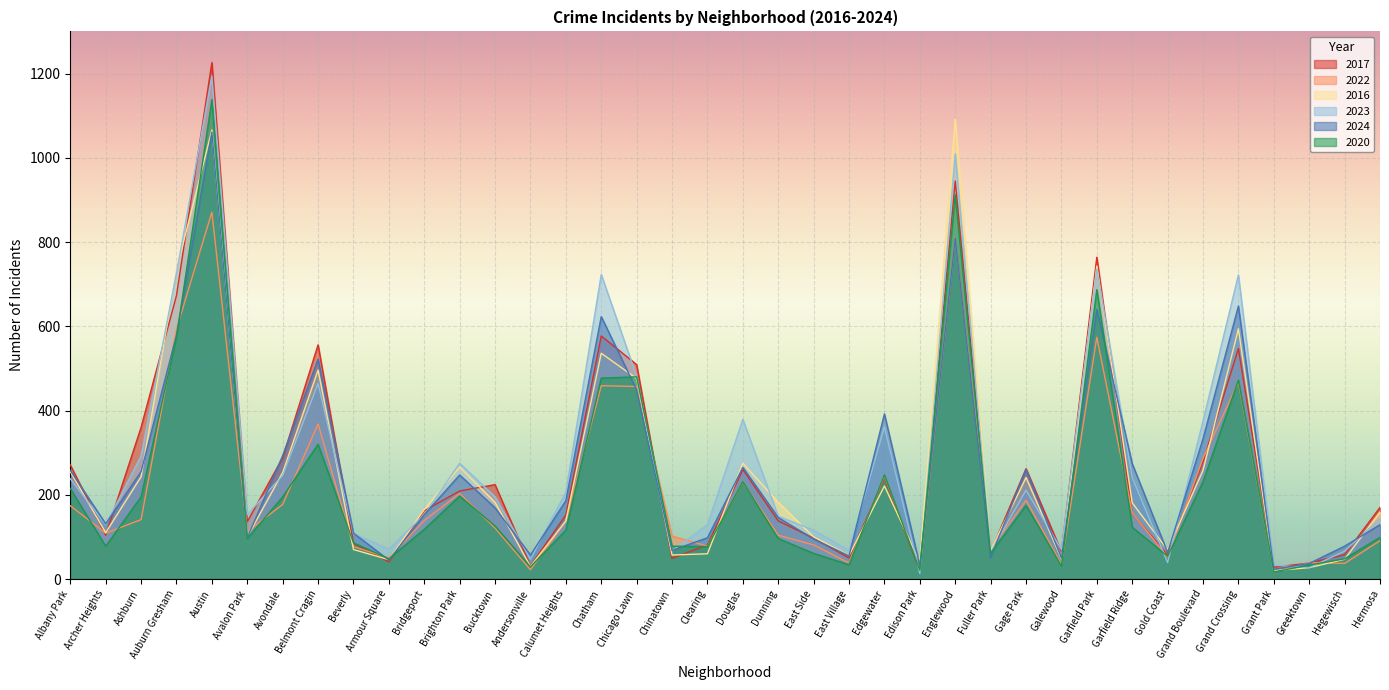

What is the minimum value for 2024?

23